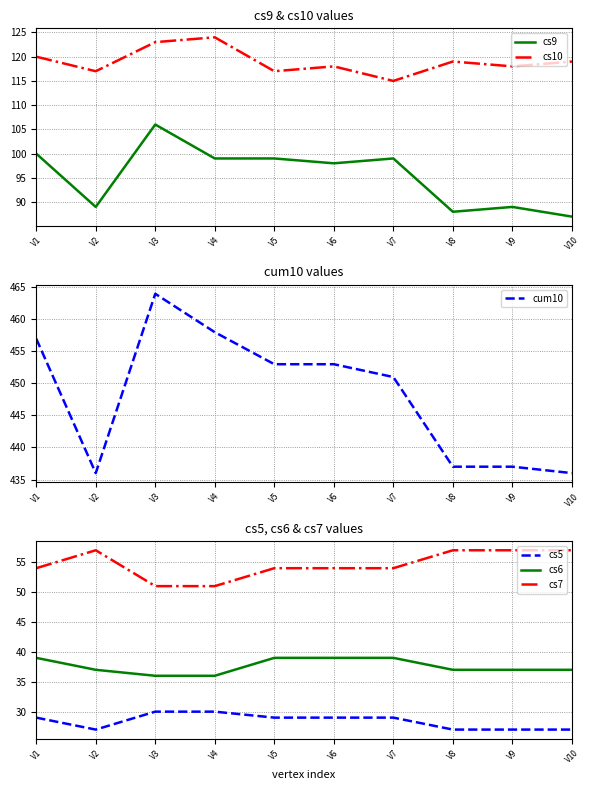

Is it true that cs7 equals 38 at V8?

False